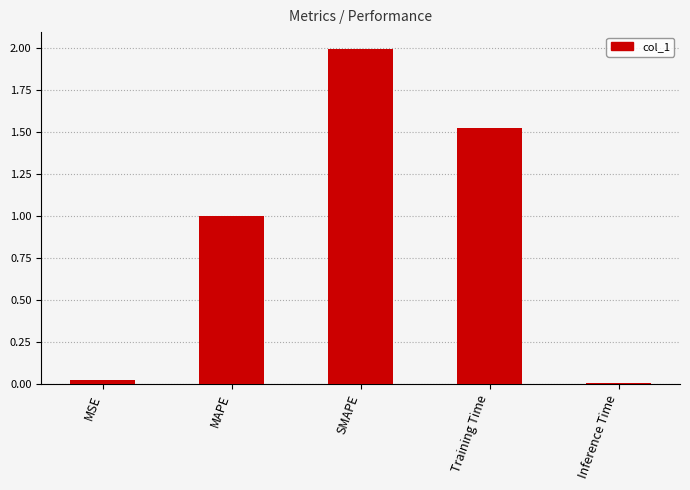

What is the sum of all values?

4.6